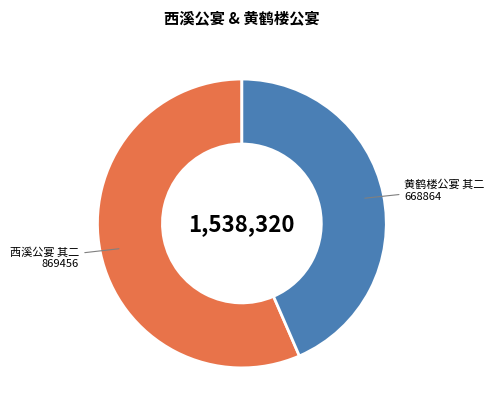

Which has a higher value, 黄鹤楼公宴 其二 or 西溪公宴 其二?

西溪公宴 其二